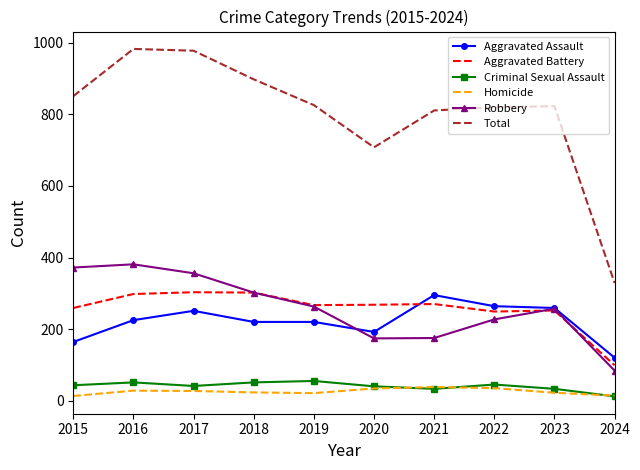

What value does the Aggravated Assault series have at 2022?

264